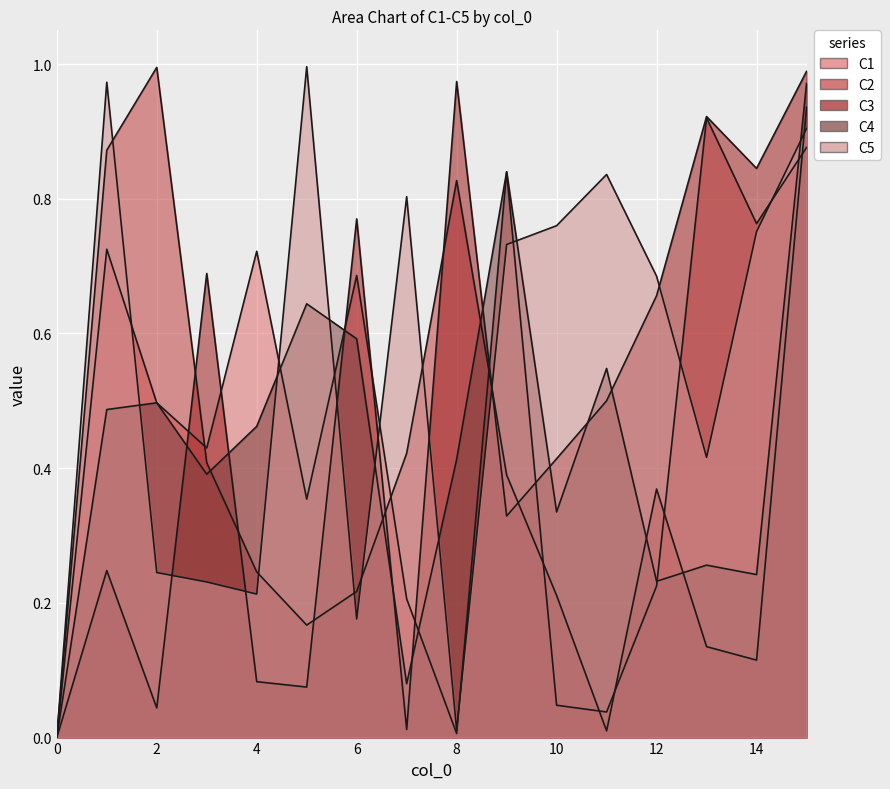

What is the sum of the C3 values at 13 and 1?

1.2